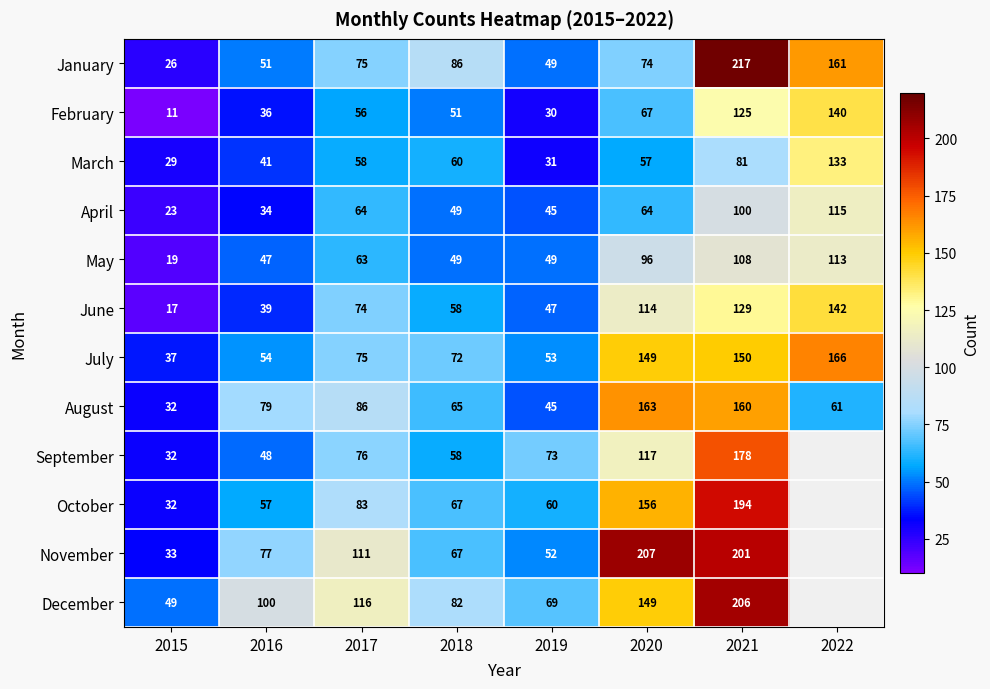

At which label is February closest to 75?

2020